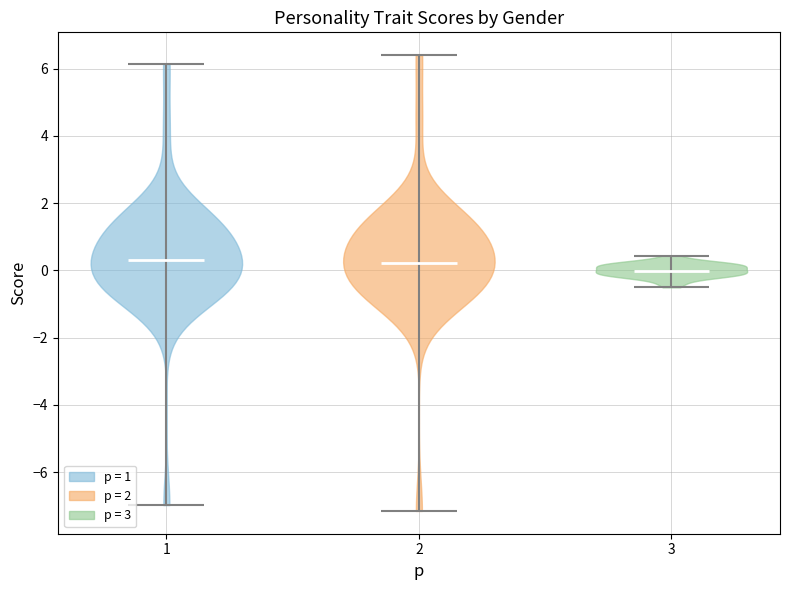

What is the highest point the violin at x = 1 reaches on the y-axis? The values are not printed on the chart, so give them approximately, as read against the axis.

6.2